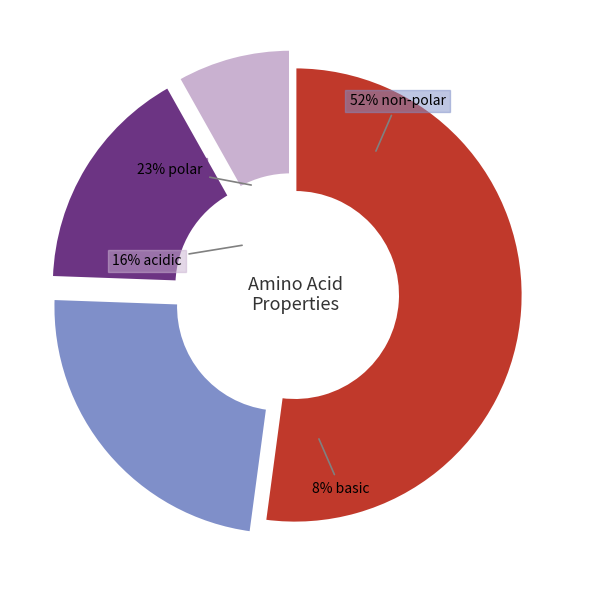

What is the ratio of the value at acidic to the value at basic?

2.0